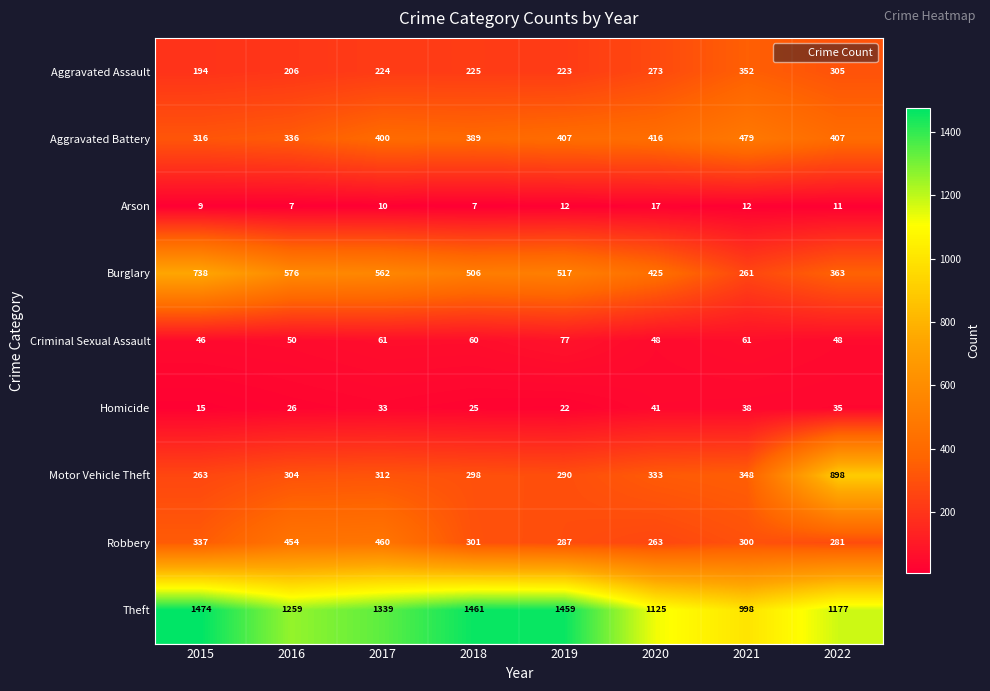

At which label does Arson reach its peak?

2020